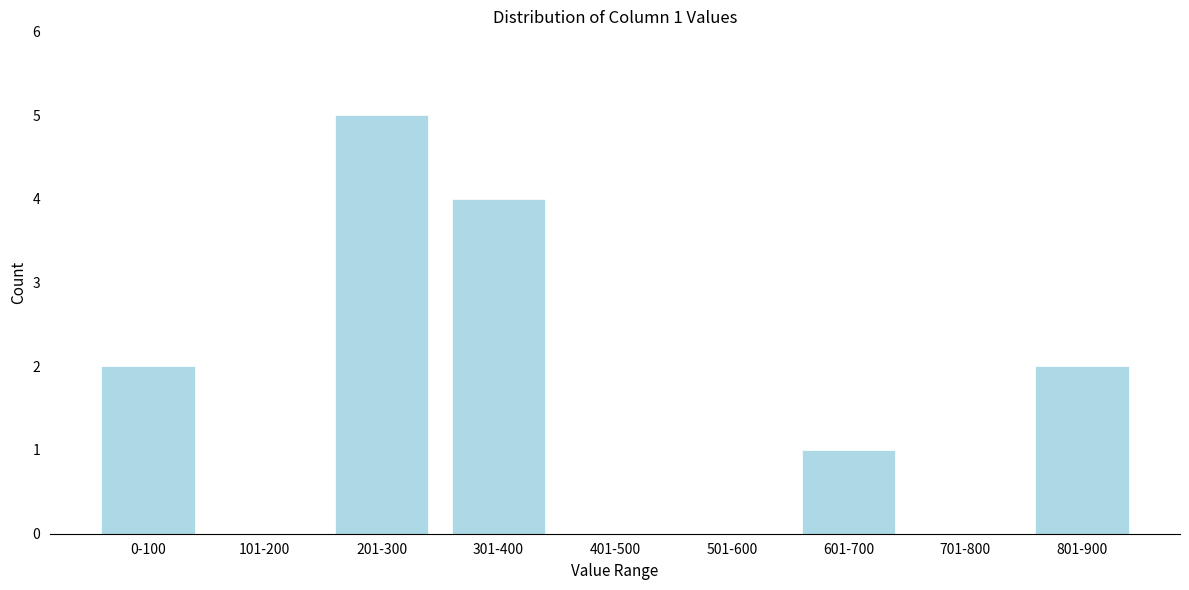

Reading left to right, list all the values displayed in this chart.

0-100=2	101-200=0	201-300=5	301-400=4	401-500=0	501-600=0	601-700=1	701-800=0	801-900=2